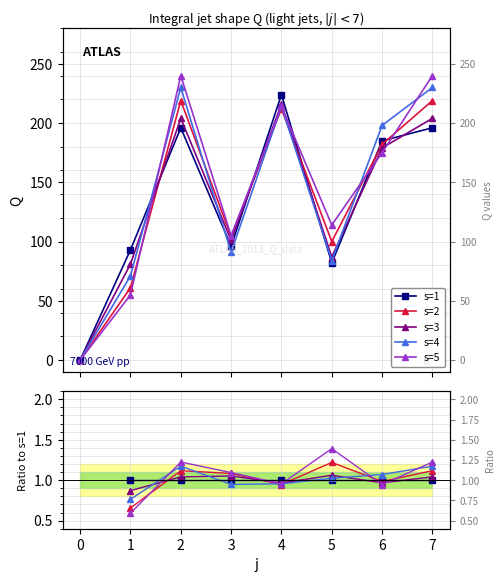

How many interior local valleys does the s=5 series have?

2